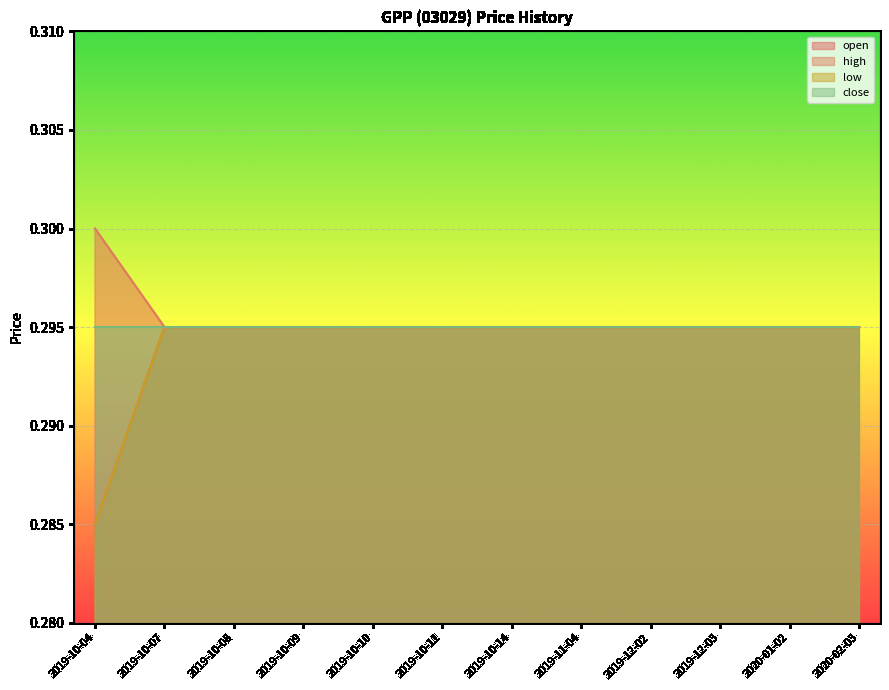

What is the sum of all open values?

3.5